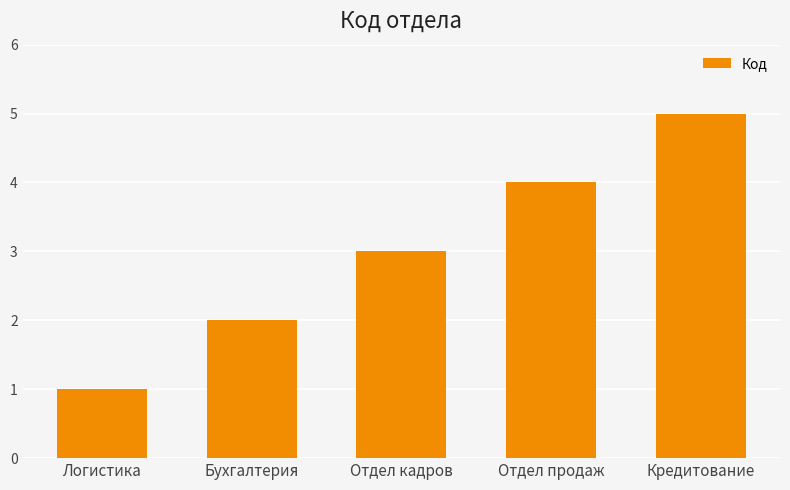

The chart shows a value of 2 at Кредитование. True or false?

False